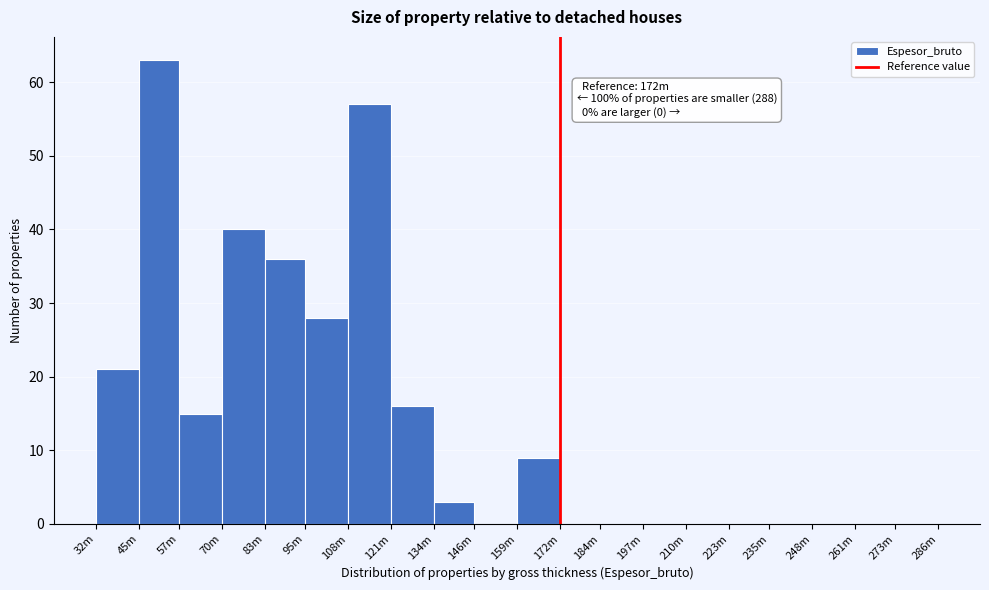

Reading left to right, transcribe all the data shown in this chart.

32m=21	45m=63	57m=15	70m=40	83m=36	95m=28	108m=57	121m=16	134m=3	146m=0	159m=9	172m=0	184m=0	197m=0	210m=0	223m=0	235m=0	248m=0	261m=0	273m=0